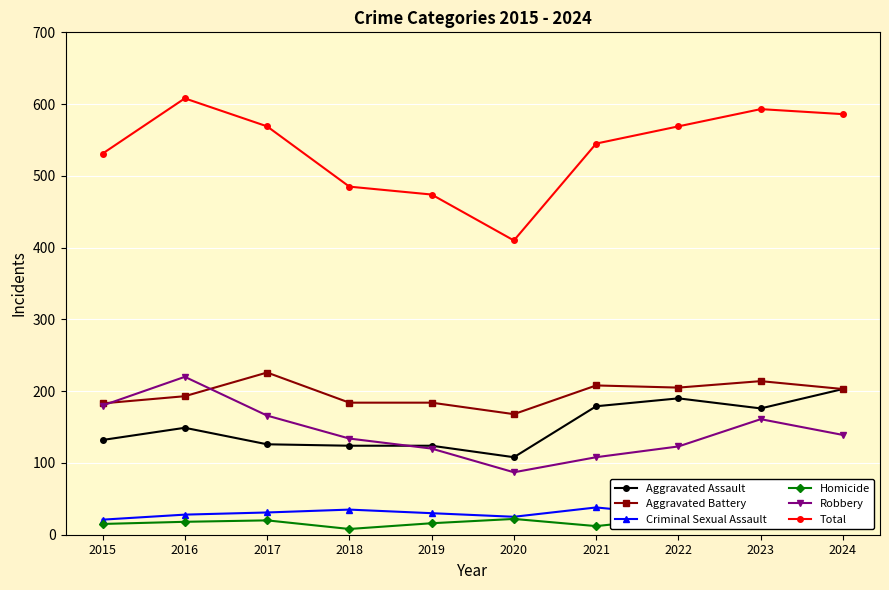

How many distinct data groups are displayed?

6